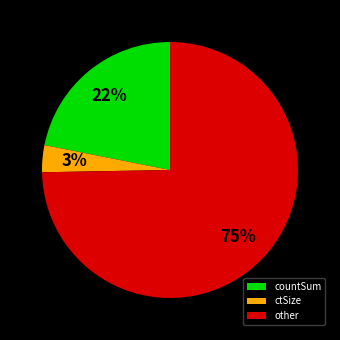

The ctSize slice represents 10% of the pie. True or false?

False